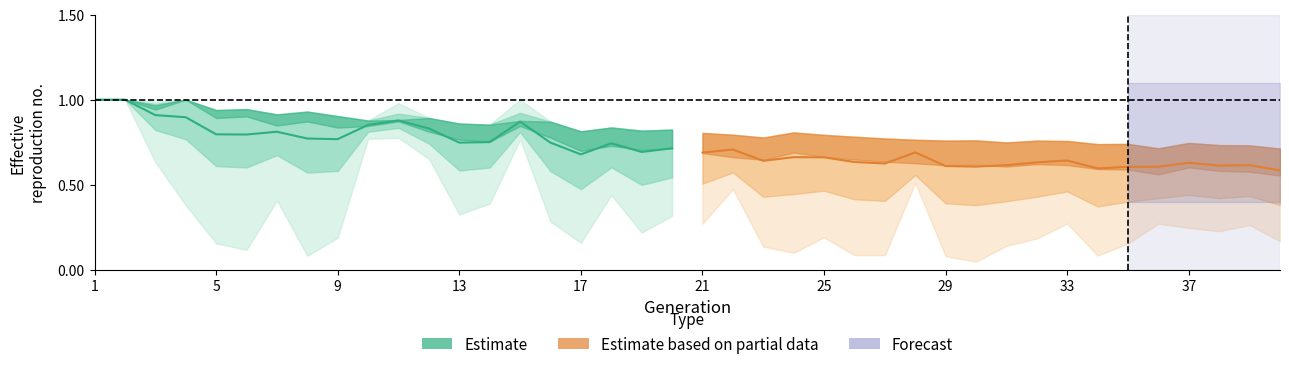

Reading right to left, extract all data points from this chart.

Estimate: 0.7	0.7	0.7	0.7	0.7	0.9	0.8	0.7	0.8	0.9	0.9	0.8	0.8	0.8	0.8	0.8	0.9	0.9	1.0	1.0
Estimate based on partial data: 0.6	0.6	0.6	0.6	0.6	0.6	0.6	0.6	0.6	0.6	0.6	0.6	0.7	0.6	0.6	0.7	0.7	0.6	0.7	0.7